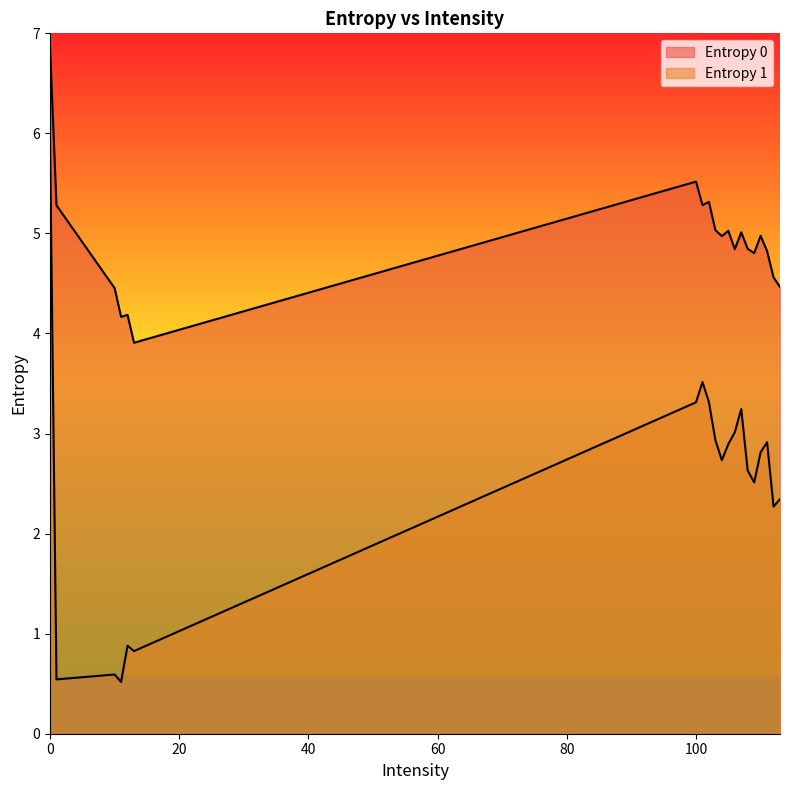

The Entropy 1 series shows 0.8 at 13. True or false?

True